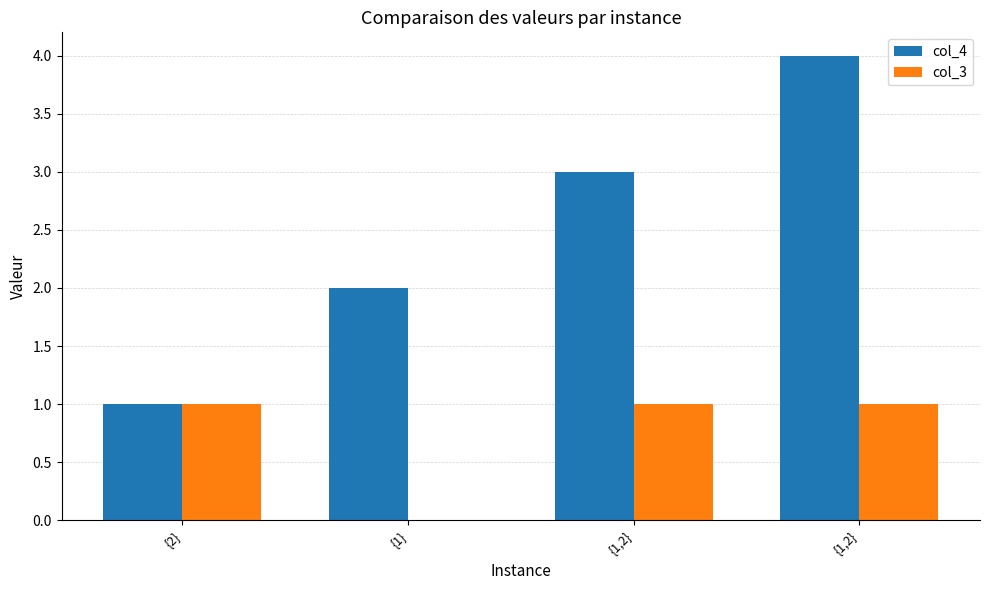

What are all the series names shown in the legend?

col_4, col_3